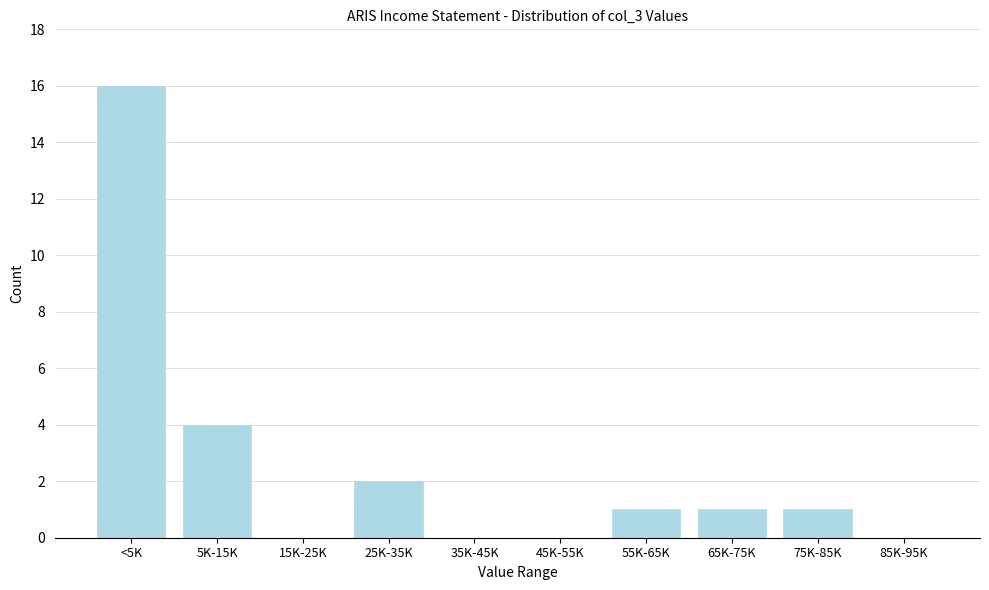

Reading right to left, list all the values displayed in this chart.

85K-95K=0	75K-85K=1	65K-75K=1	55K-65K=1	45K-55K=0	35K-45K=0	25K-35K=2	15K-25K=0	5K-15K=4	<5K=16